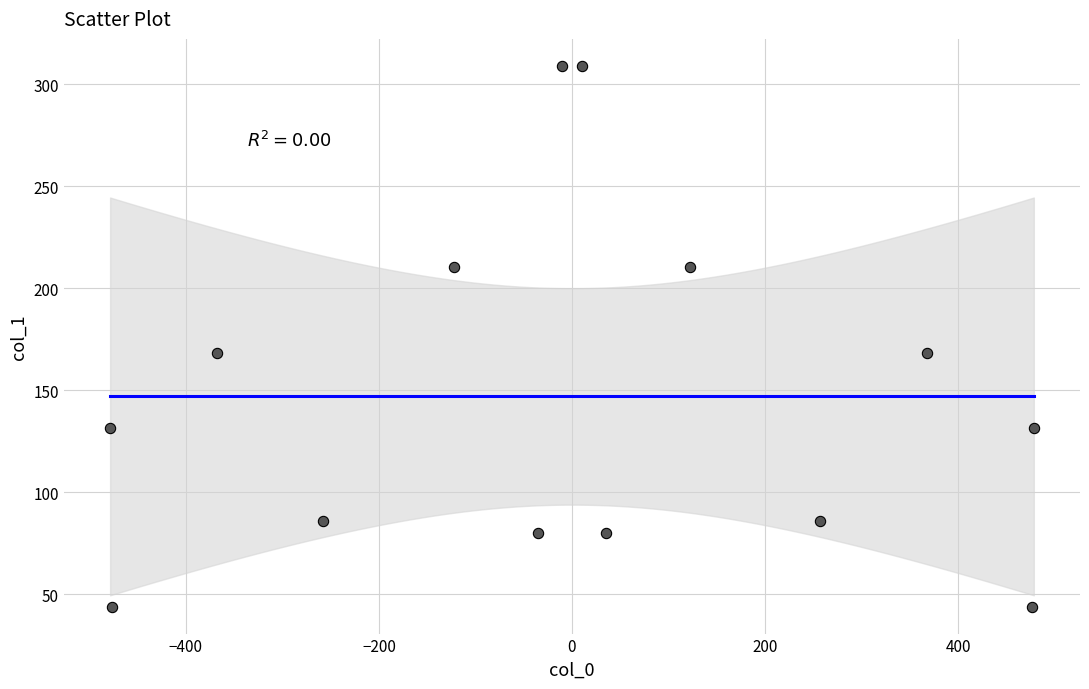

What is the range of Y values (max minus min)?

265.1